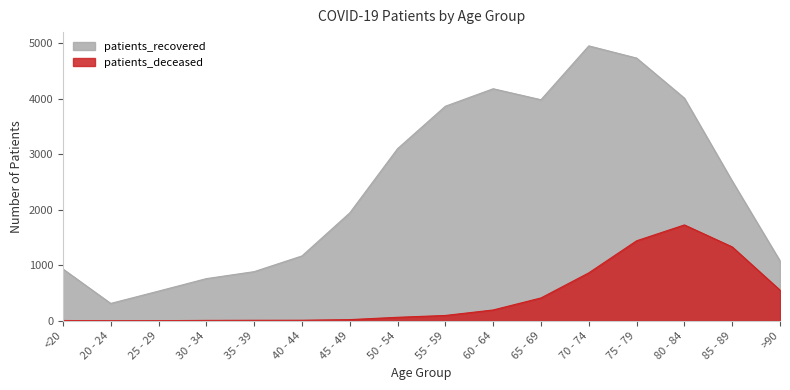

Where is the first local minimum for patients_deceased?

20 - 24